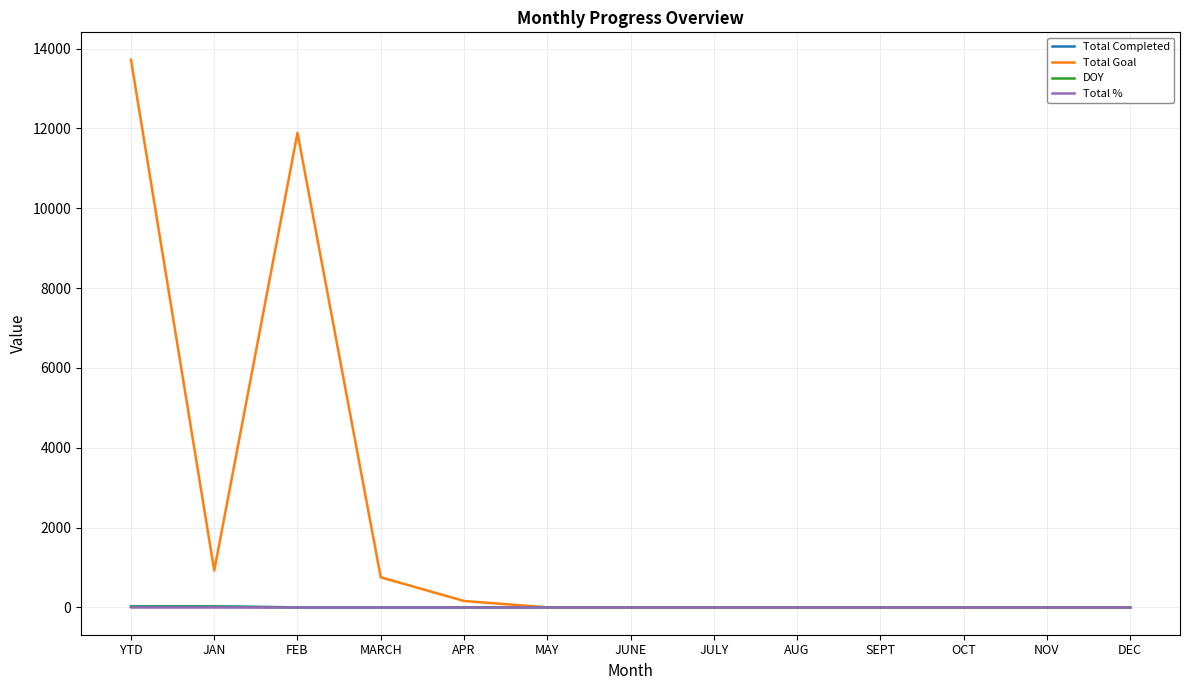

At which category is the sum across all series the highest?

YTD